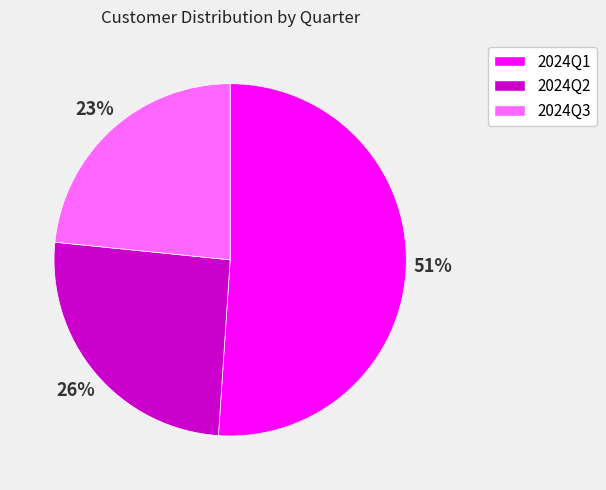

Does 2024Q1 represent more than half of the total?

Yes